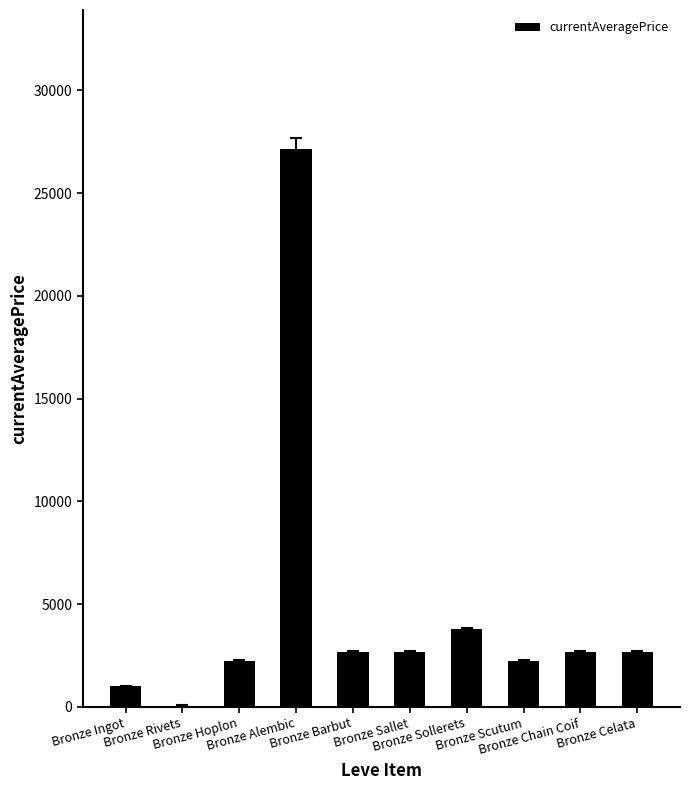

What is the sum of all values?

47071